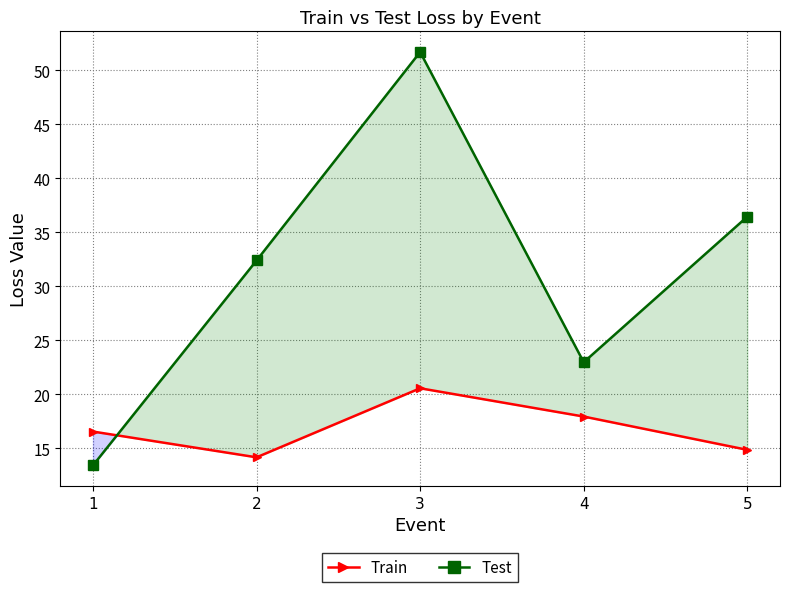

At how many categories does at least one series exceed 41?

1